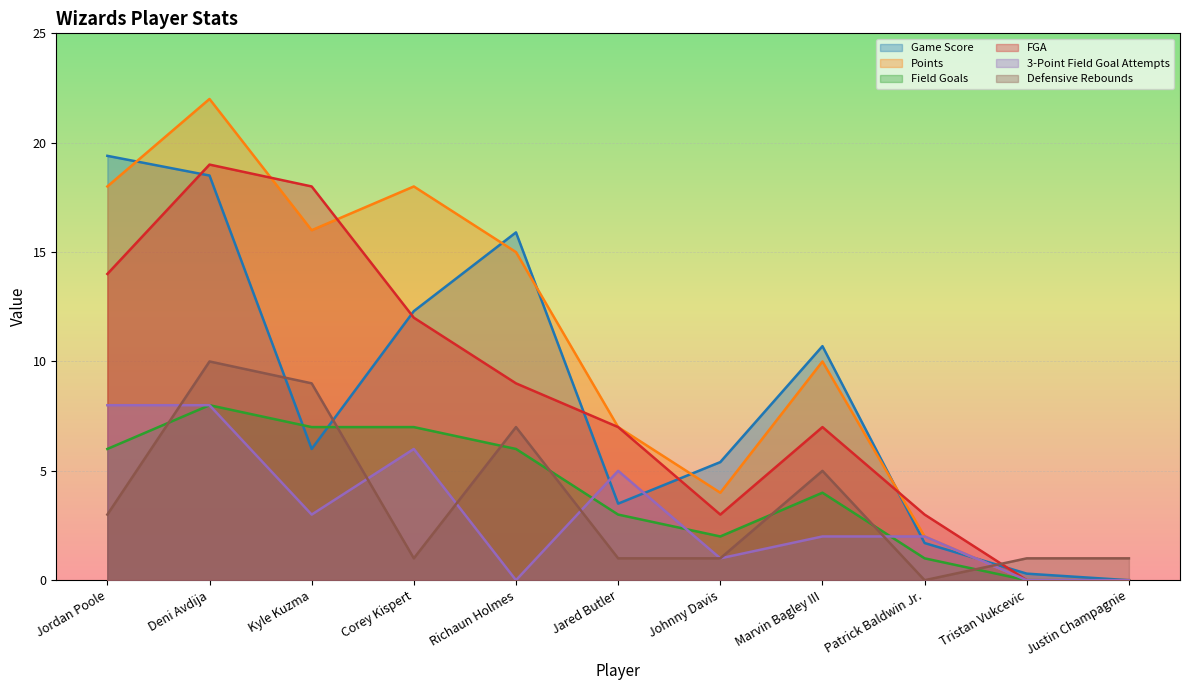

What is the label of the 8th point from the right?

Corey Kispert